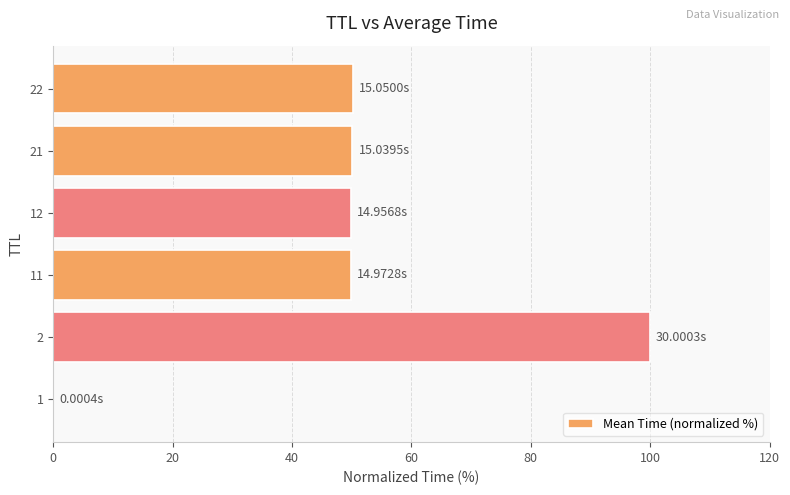

Are the bars grouped side by side (vs. stacked)?

No